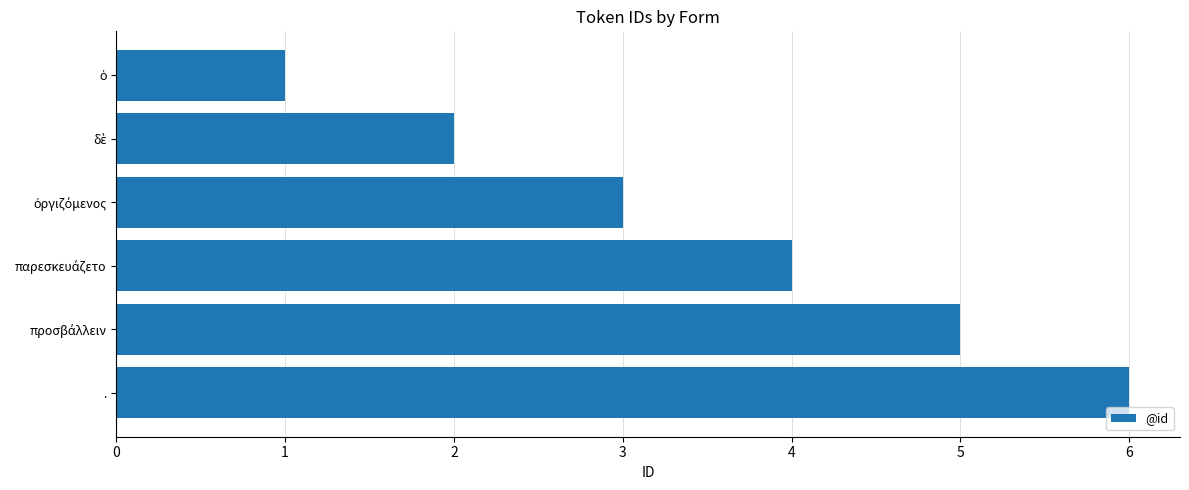

Is it true that the value at . is 6?

True